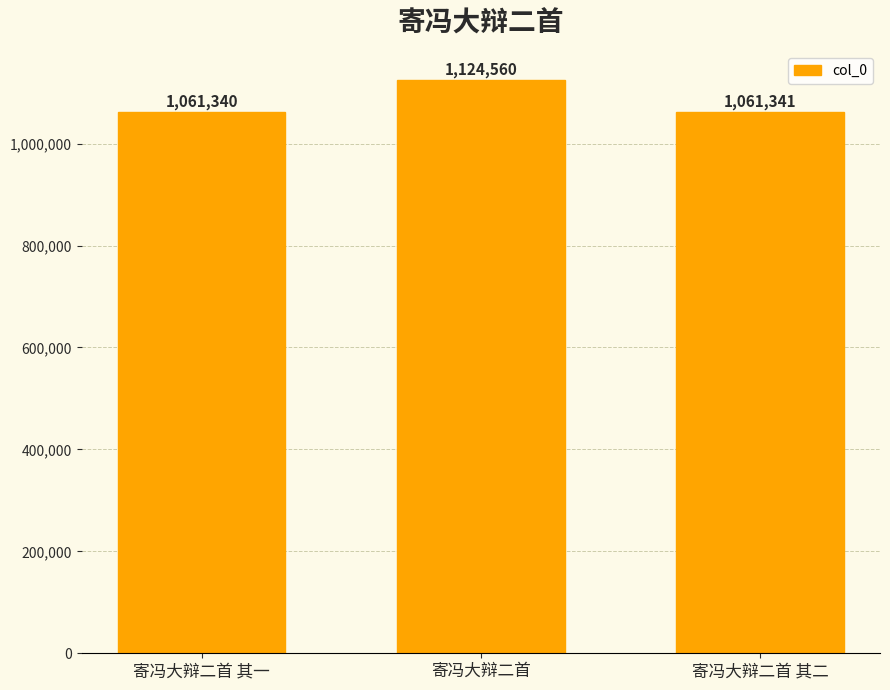

What is the difference between the maximum and minimum values?

63220